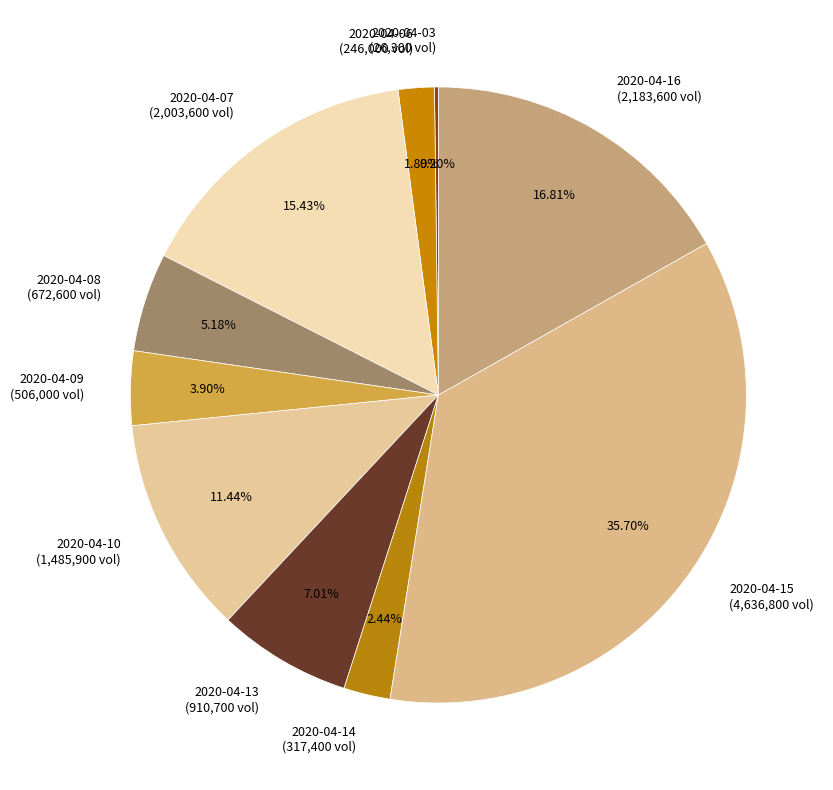

Does 2020-04-13 (910,700 vol) account for over 50% of the chart?

No